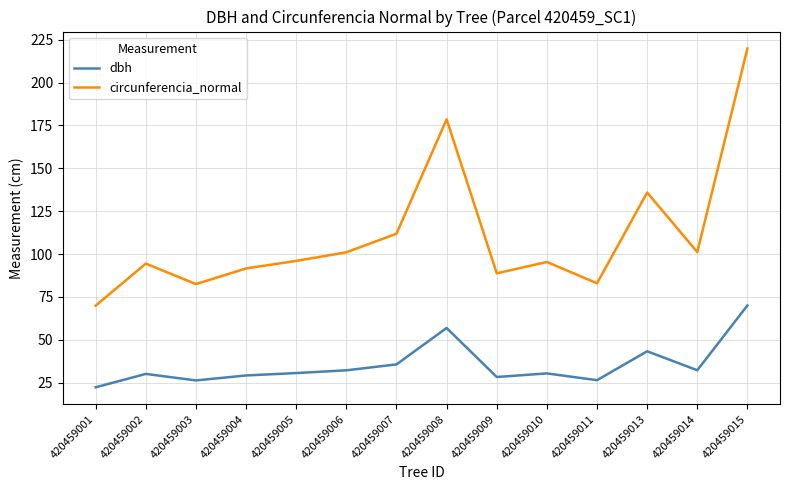

What is the total value across all series at 420459011?

109.3